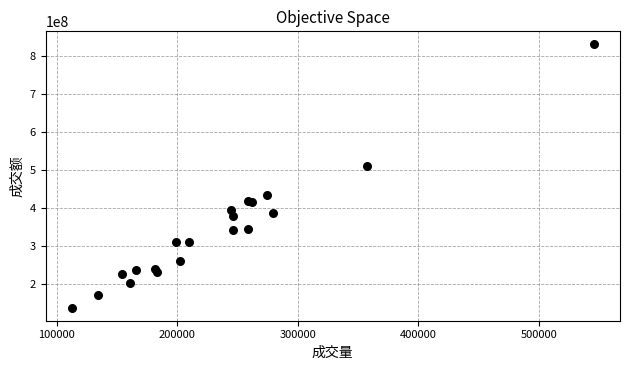

What Y value in the scatter plot is closest to 484979553?

510119008